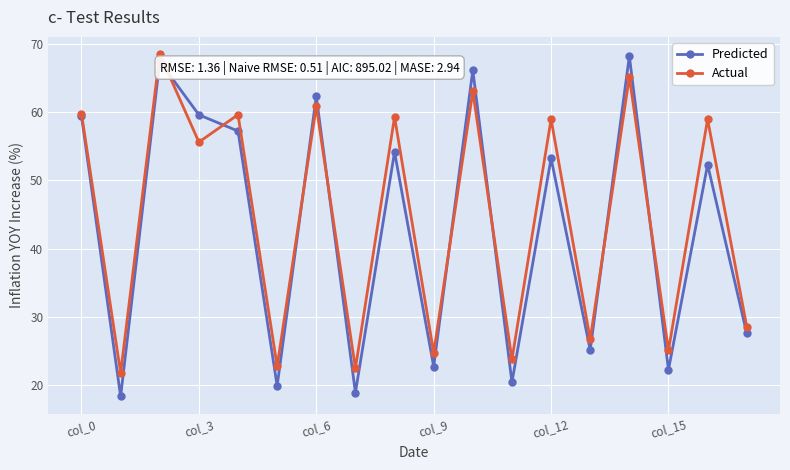

How many interior local peaks does the Actual series have?

8